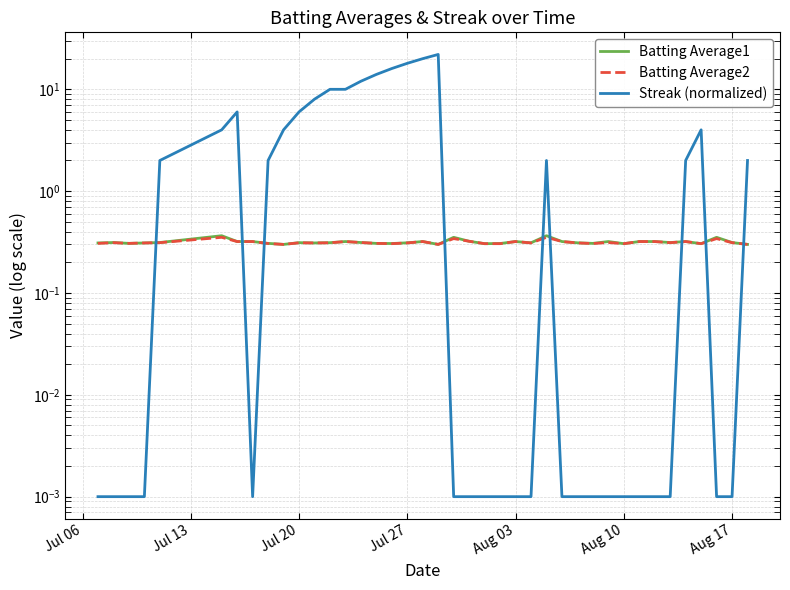

How many Batting Average2 values are between 0 and 1?

40